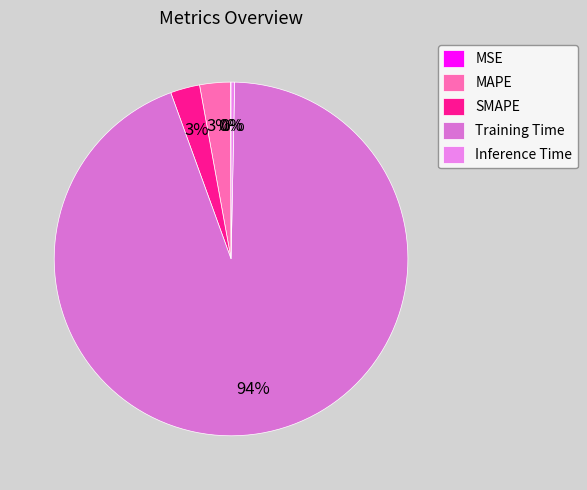

Is Training Time the majority of the pie?

Yes